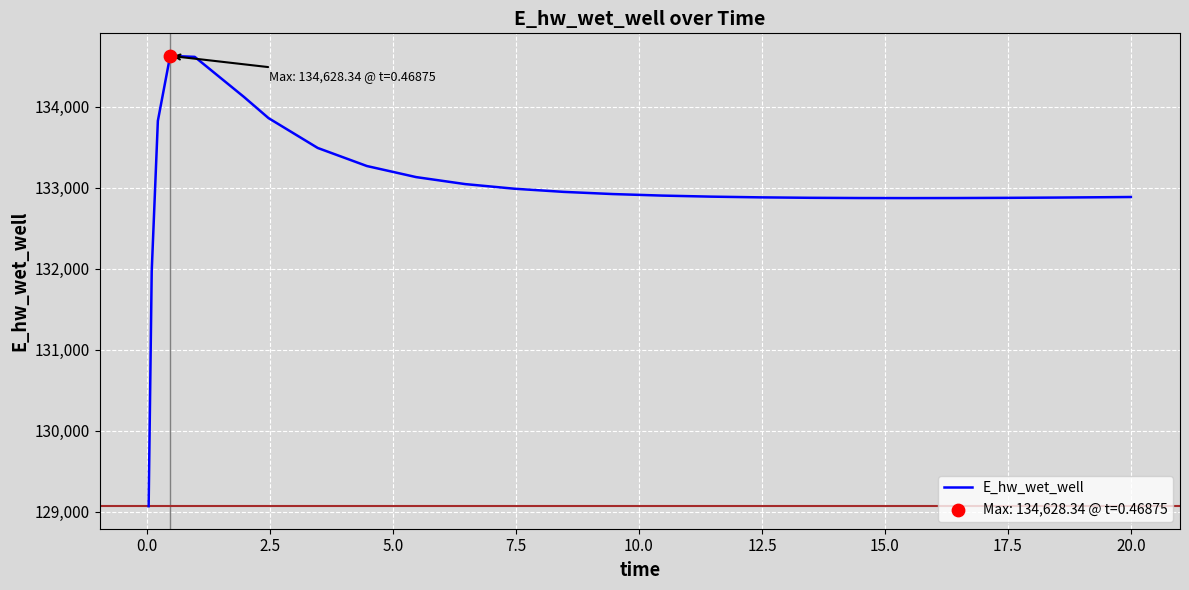

What is the smallest value displayed?

129070.4